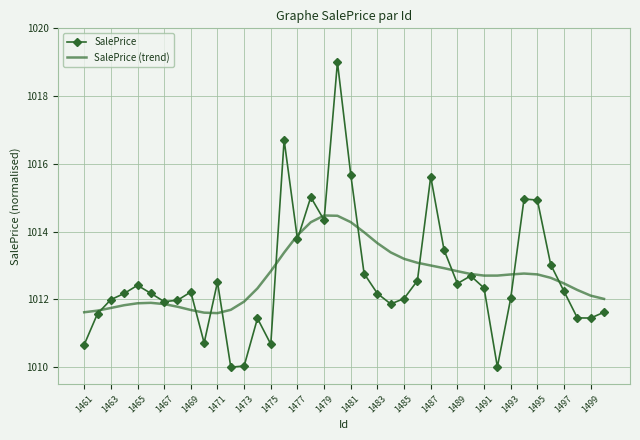

Which series has the widest spread of values?

SalePrice